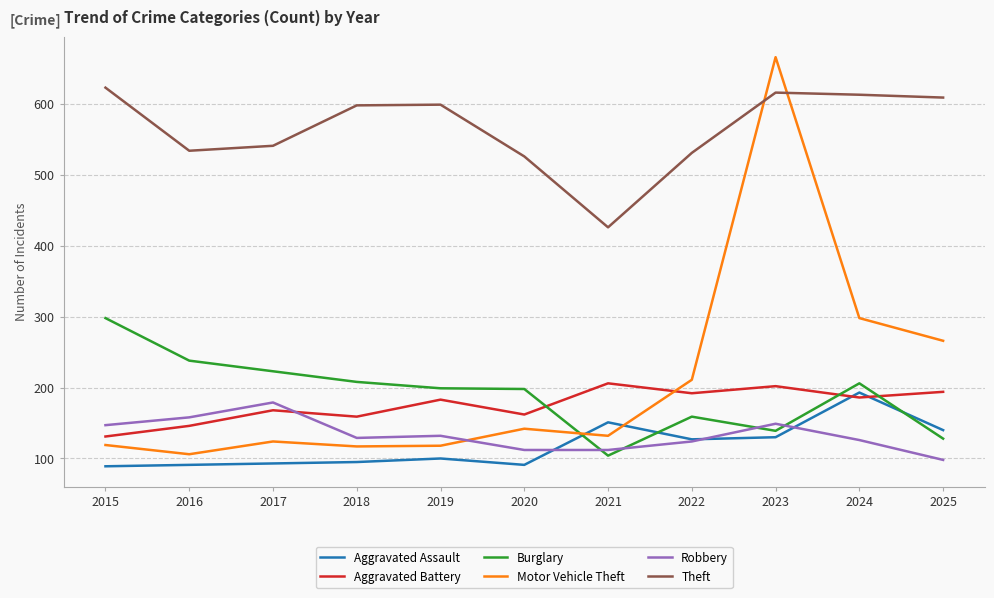

How many times do Burglary and Motor Vehicle Theft cross each other?

1